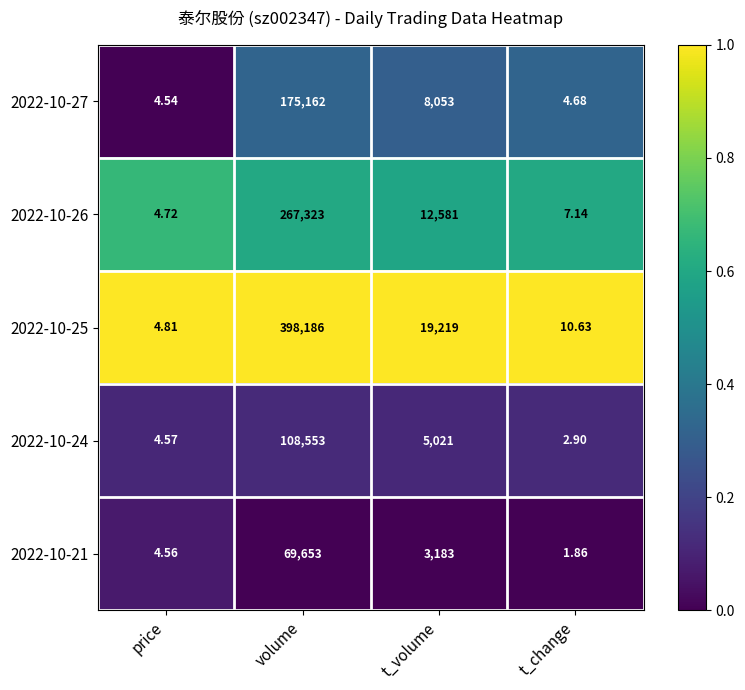

At which category is the sum across all series the highest?

volume